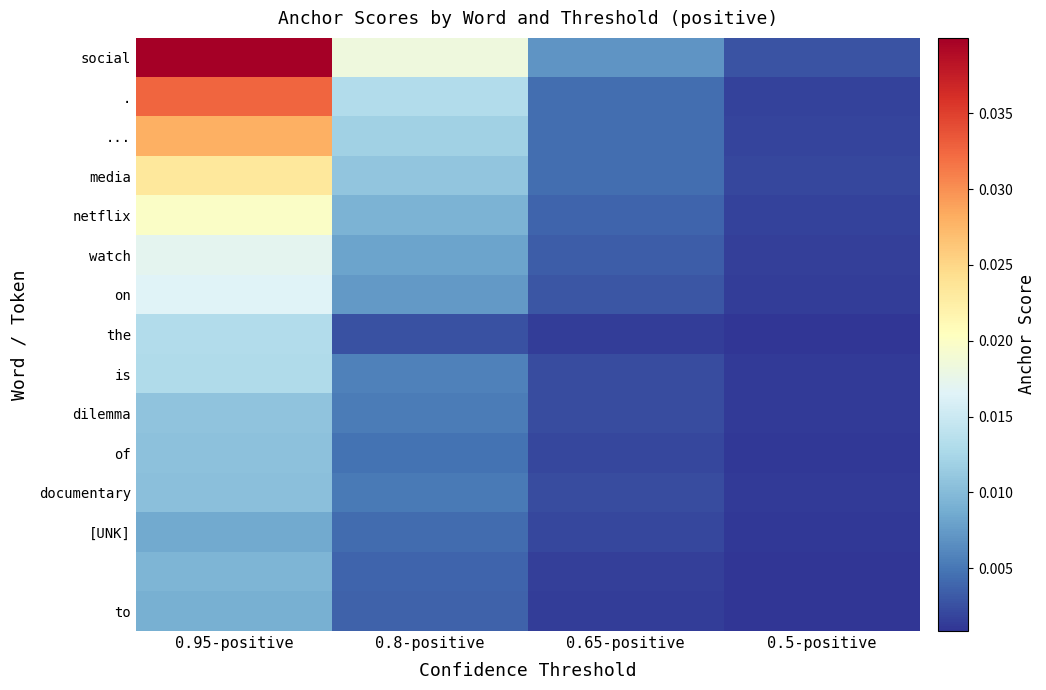

At which category is the sum across all series the highest?

0.95-positive